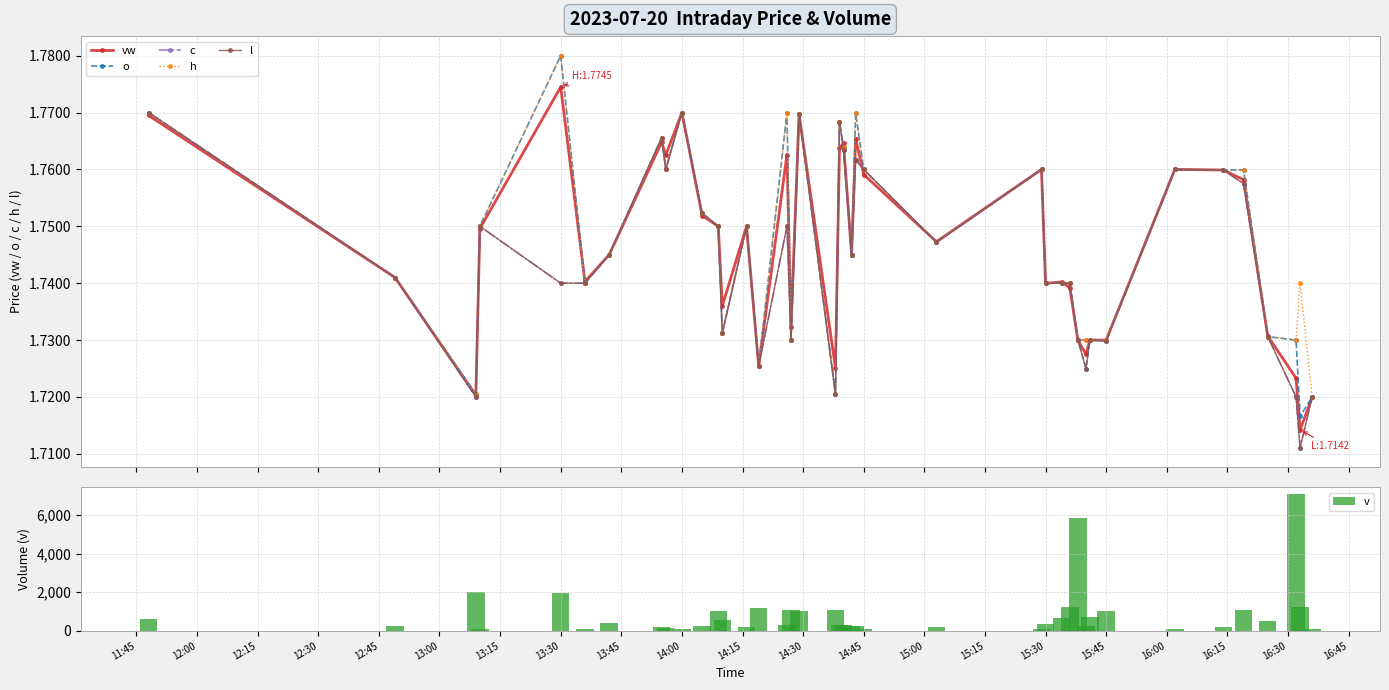

List the series in order of their peak value, lowest first.

c, l, vw, o, h, v